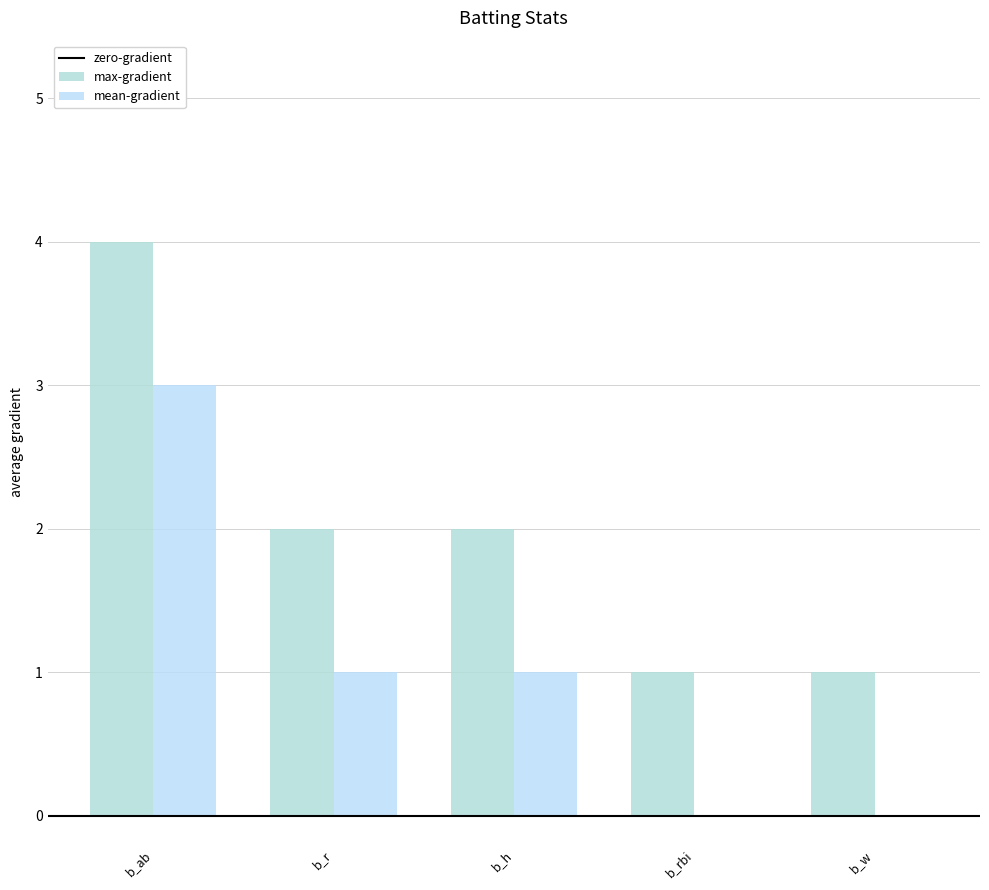

At which label does mean-gradient first exceed 1?

b_ab